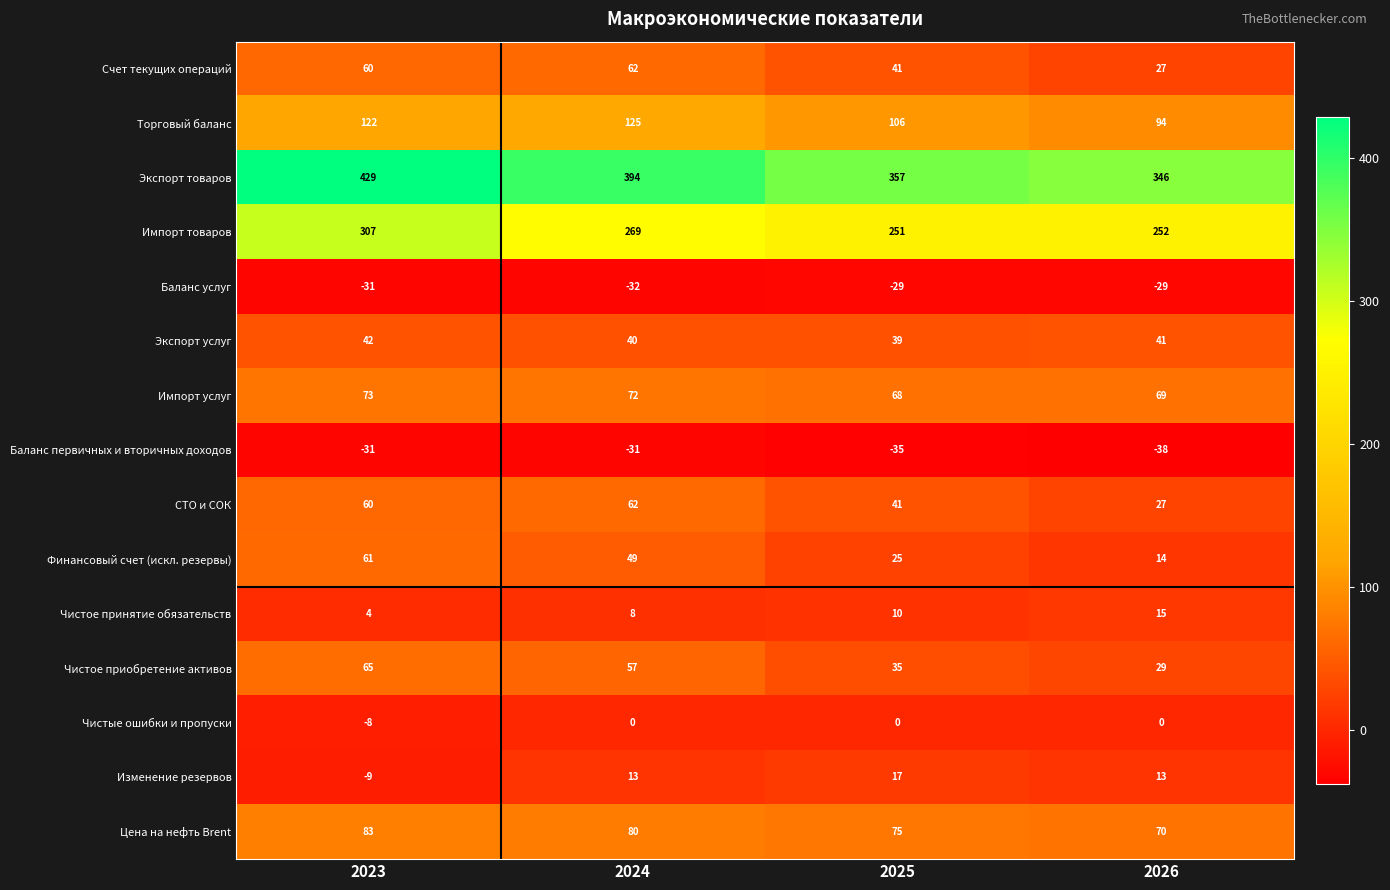

What is the difference between the maximum and second lowest values in the Импорт услуг series?

4